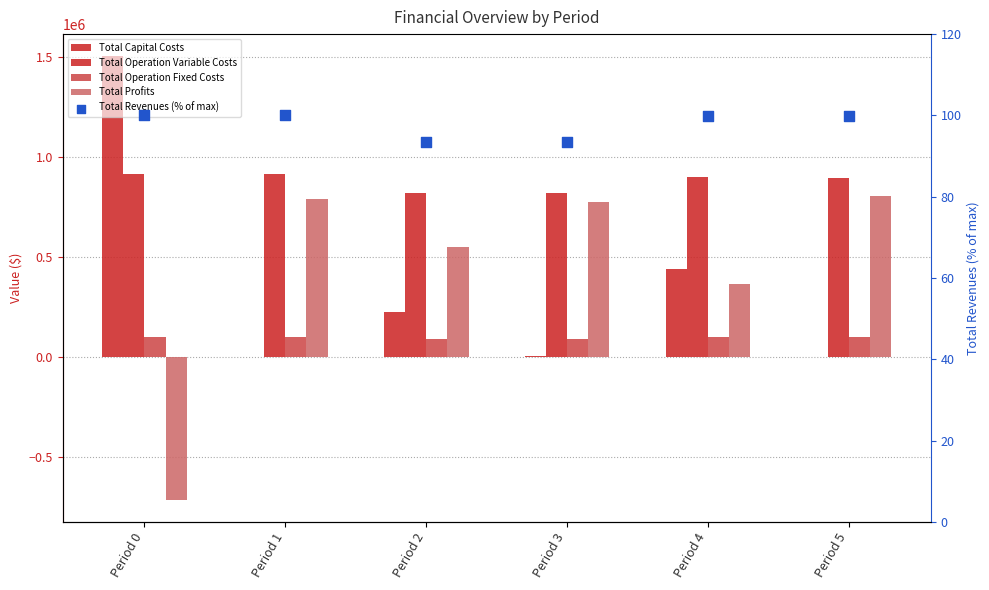

Is the value of Total Capital Costs at Period 4 greater than the value of Total Operation Variable Costs at Period 5?

No